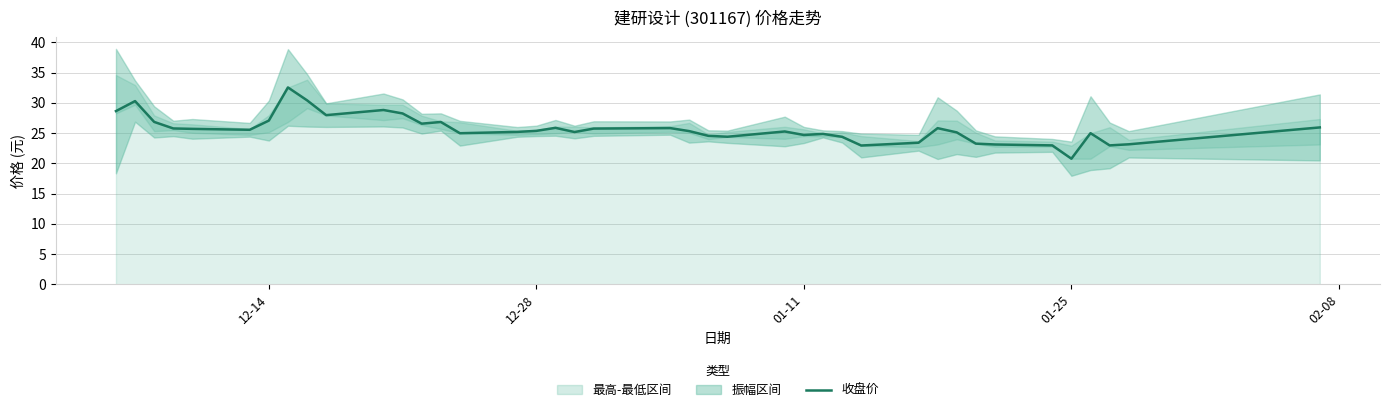

What is the minimum value for 收盘价?

20.8